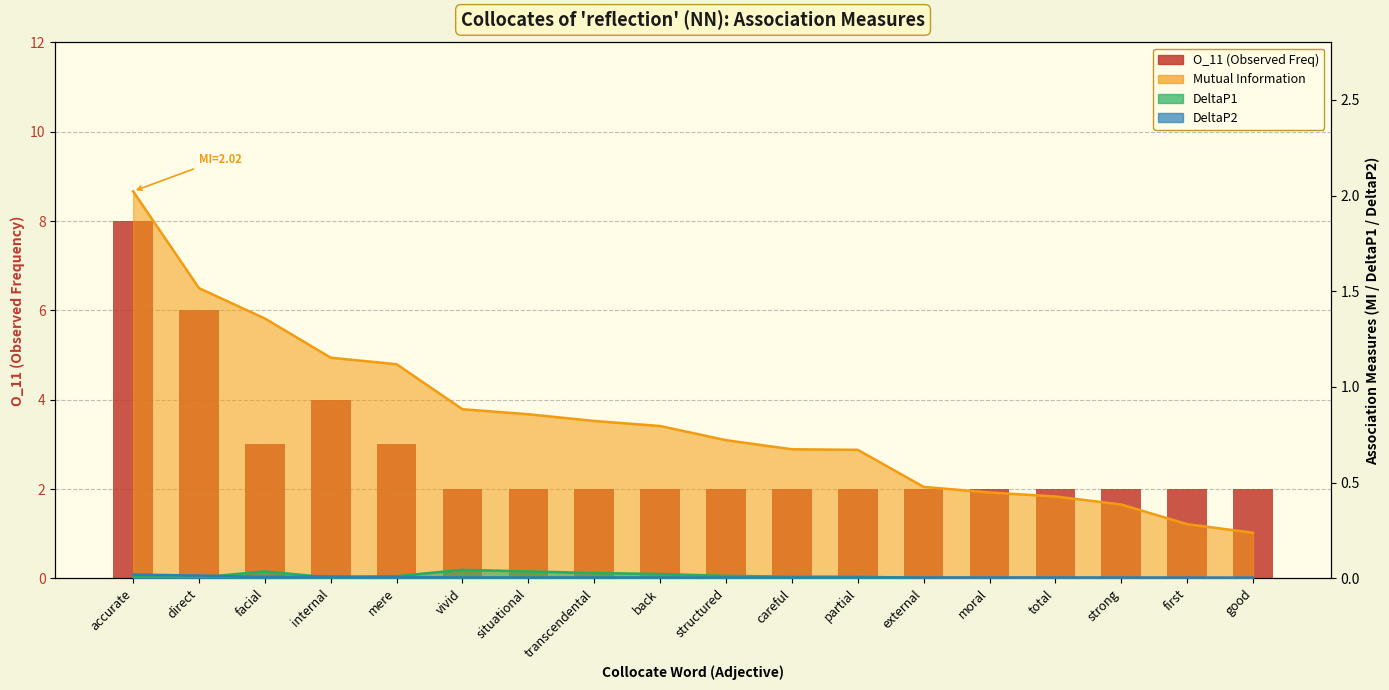

Which has a higher value, first or direct?

direct